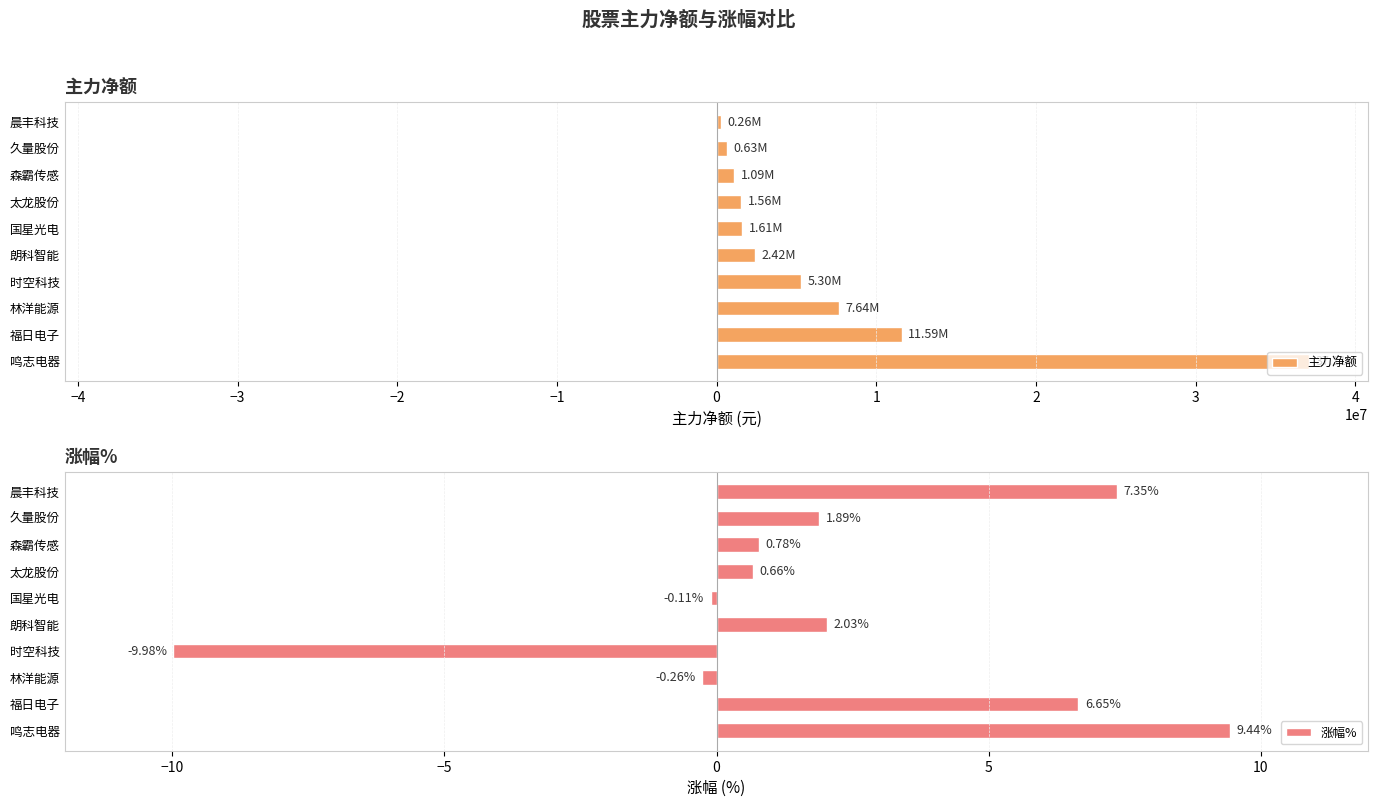

Where is 主力净额 nearest to the value 18684299?

福日电子